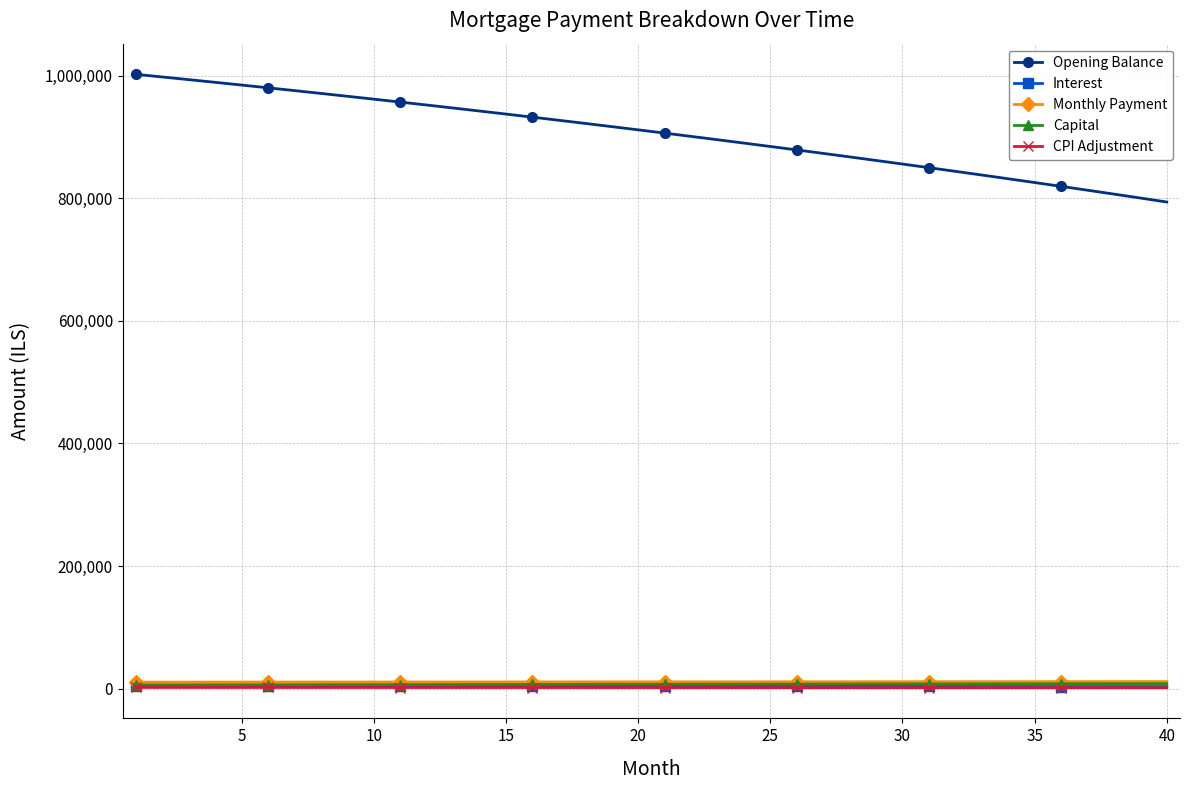

How many lines are shown in the chart?

5